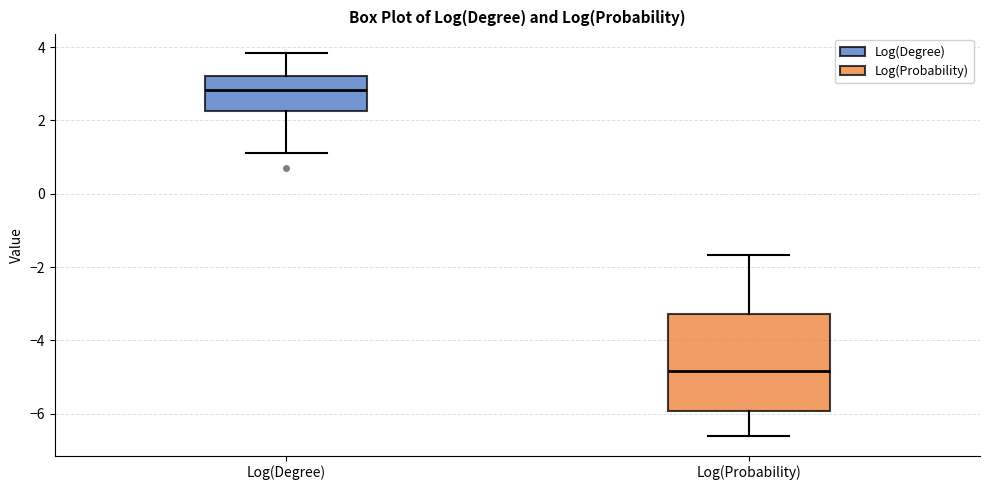

Reading left to right, transcribe this box plot: for each box, give where its median line is, the range the box spans, and where its two whiskers end, as read against the y-axis. The values are not printed on the chart, so give them approximately, as read against the axis.

Log(Degree): median 2.8, box 2.2 to 3.2, whiskers 1.0 to 3.8
Log(Probability): median -4.8, box -6.0 to -3.2, whiskers -6.6 to -1.6